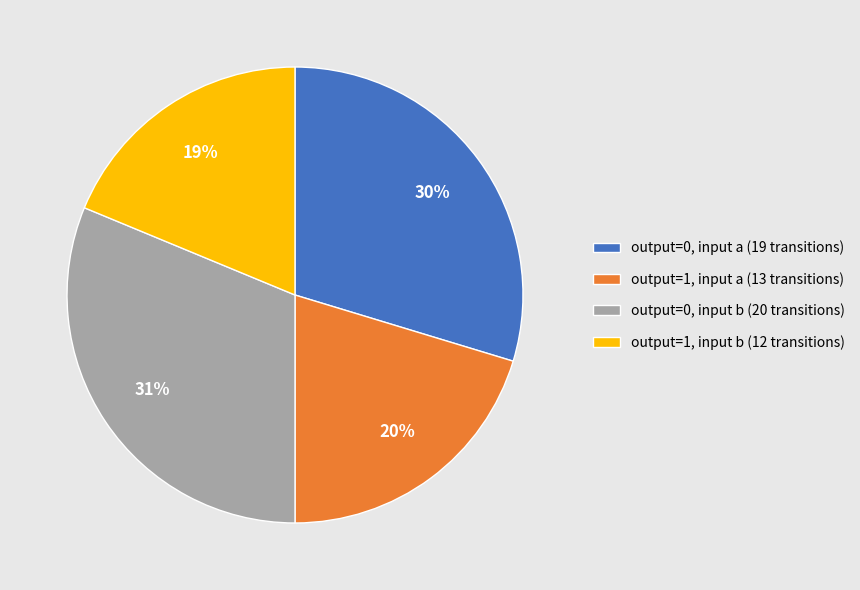

What percentage is the output=1, input b (12 transitions) slice, to the nearest percent?

19%